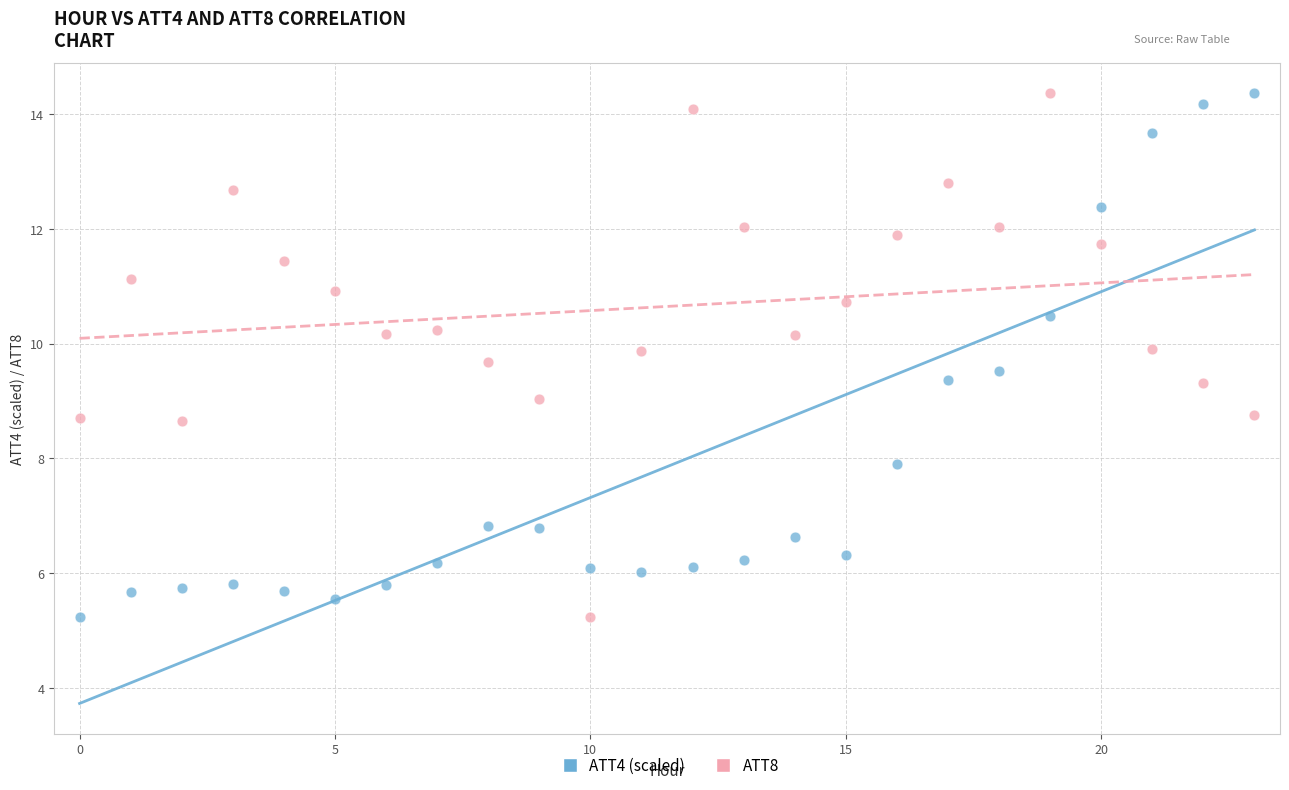

Across all data points, what is the range of Y values (max minus min)?

9.1